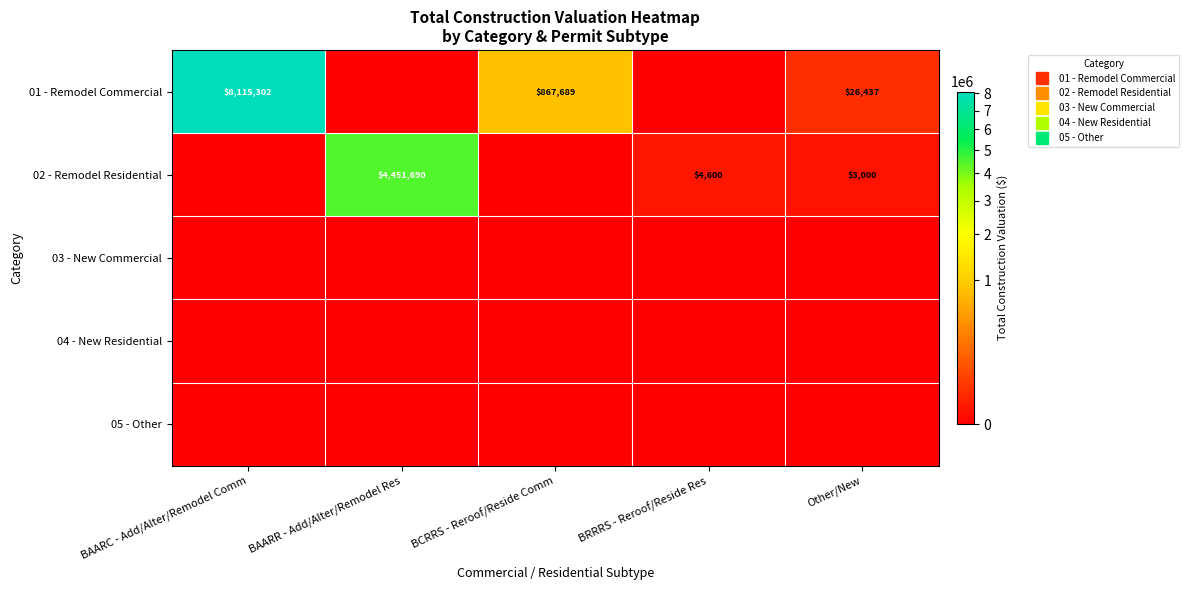

What is the spread (max minus min) of values at BAARR - Add/Alter/Remodel Res?

4451689.6